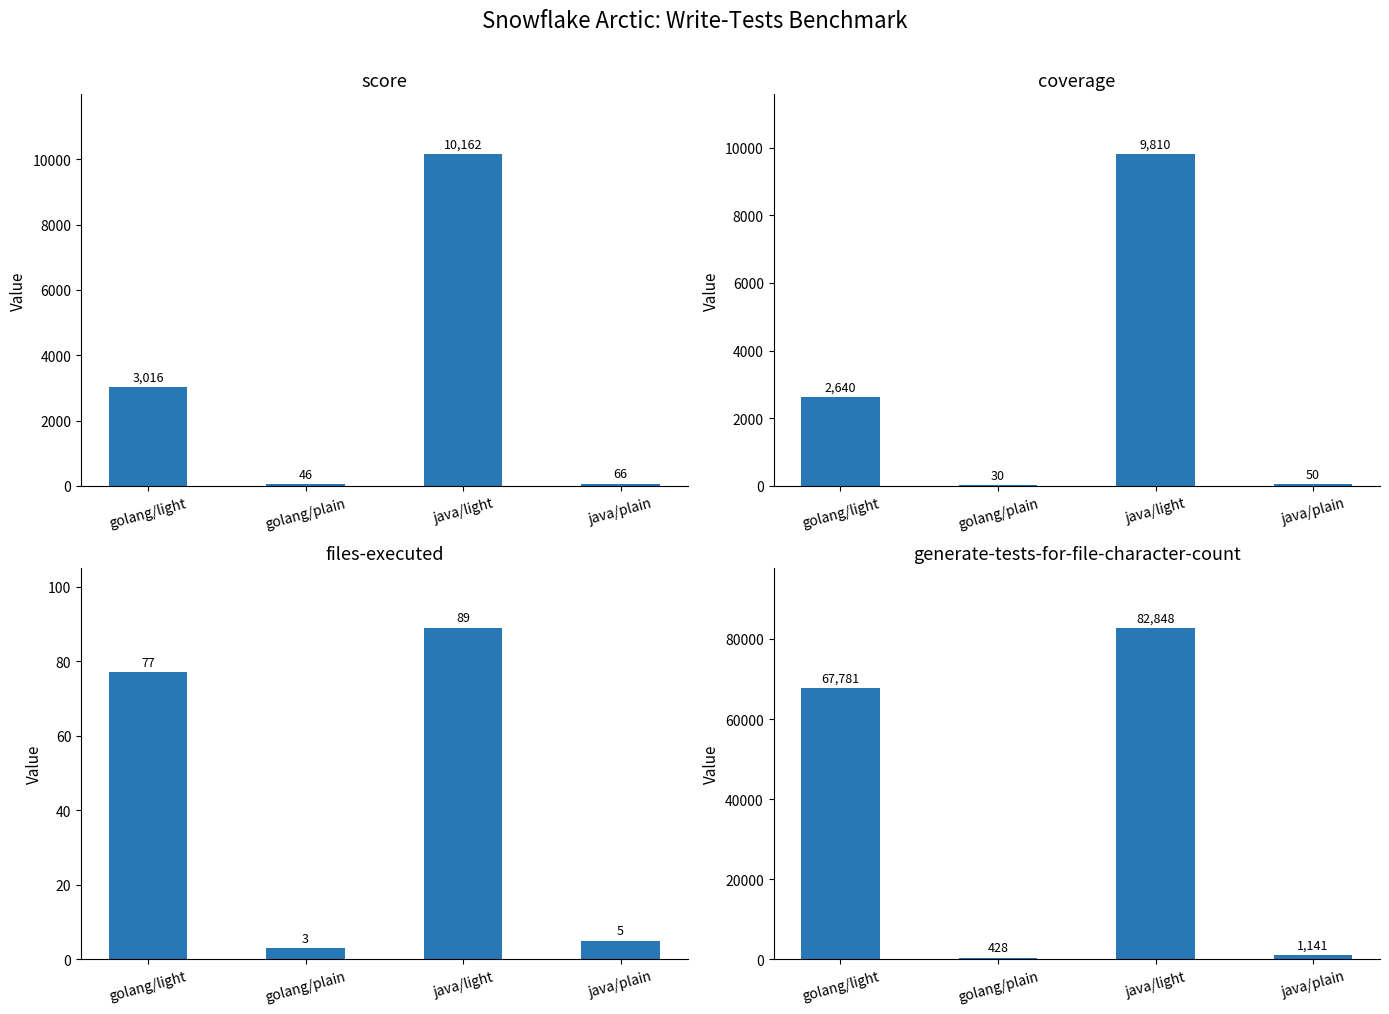

What are all the series names shown in the legend?

score, coverage, files-executed, generate-tests-for-file-character-count